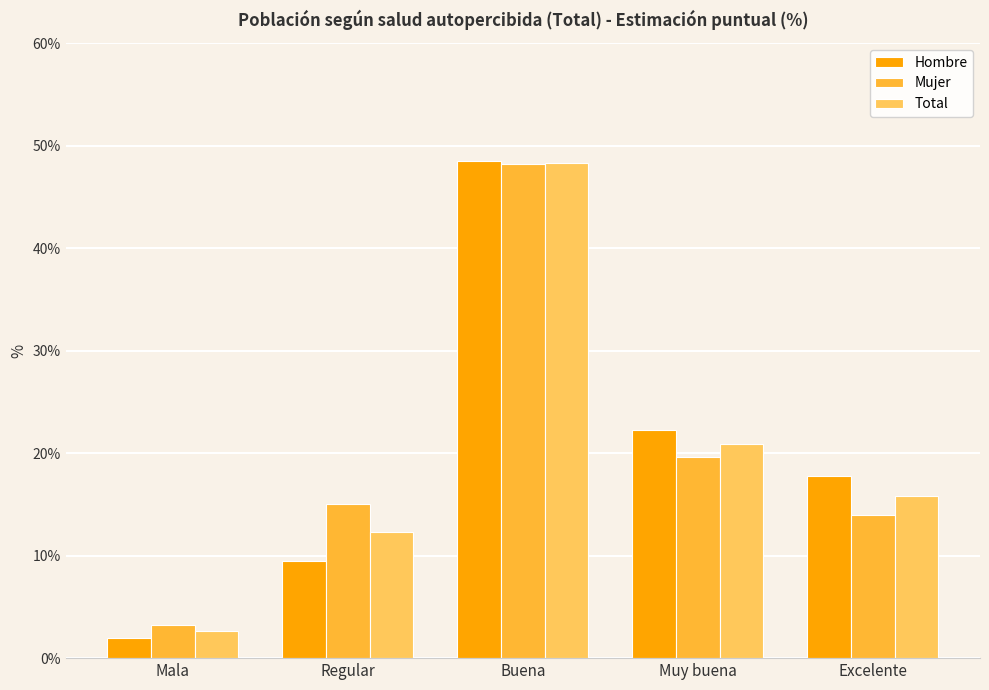

Is it true that Mujer equals 23.4 at Excelente?

False